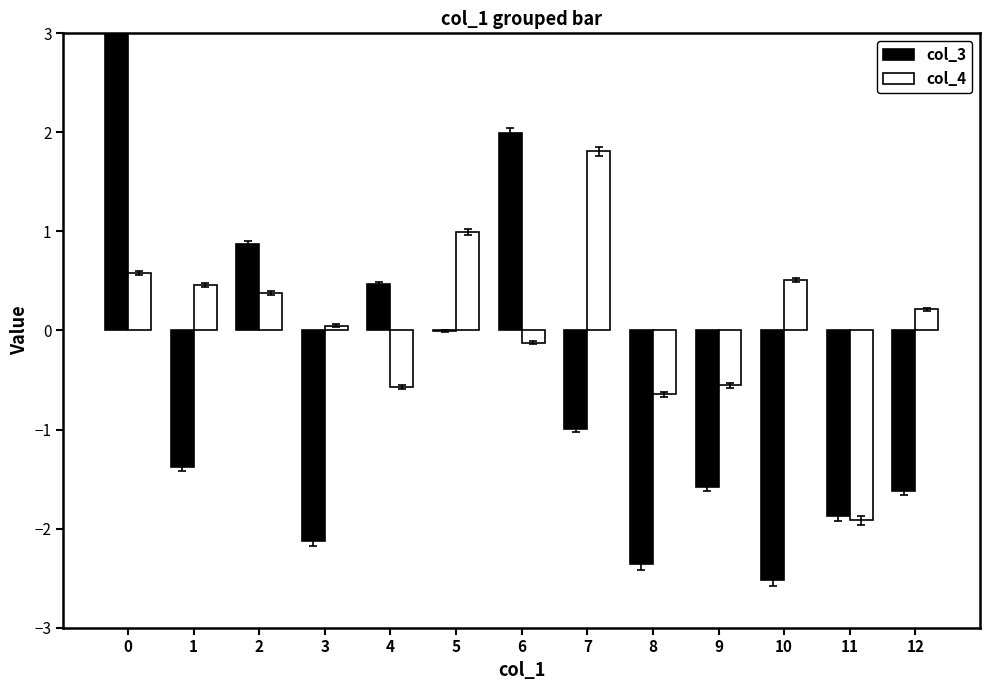

Count the number of data series in this chart.

2